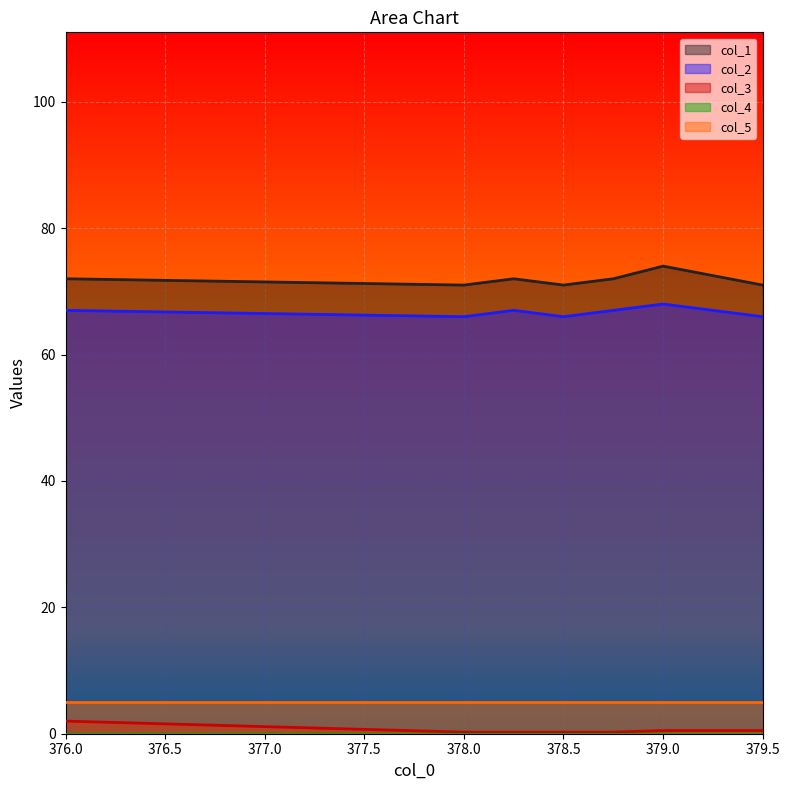

The value of col_1 at 379.5 is 71.0. True or false?

True